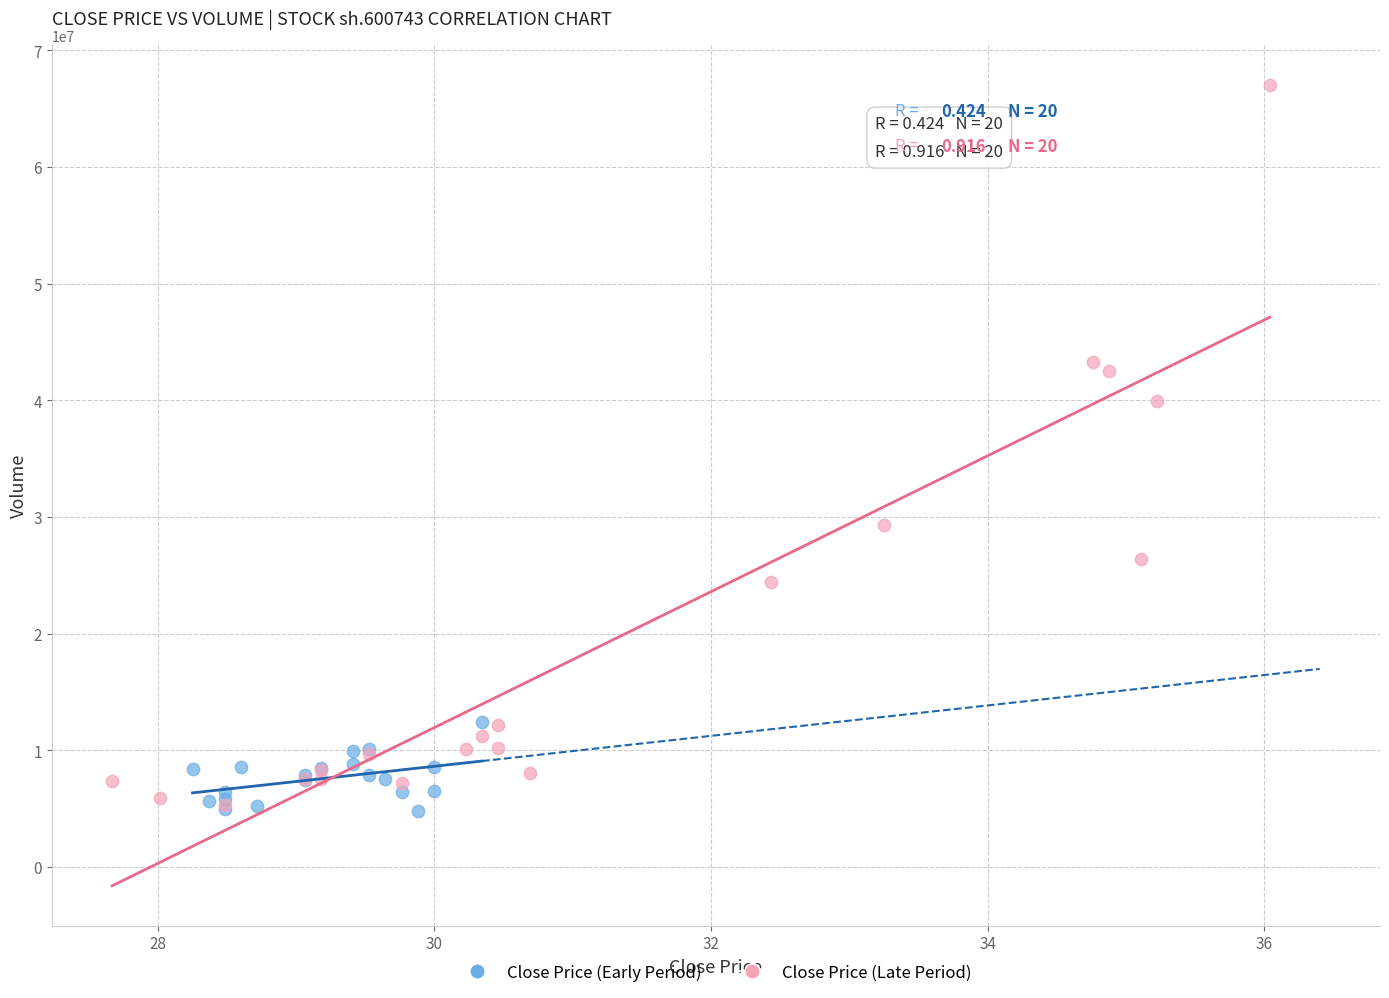

Which series has the widest spread of Y values?

Close Price (Late Period)